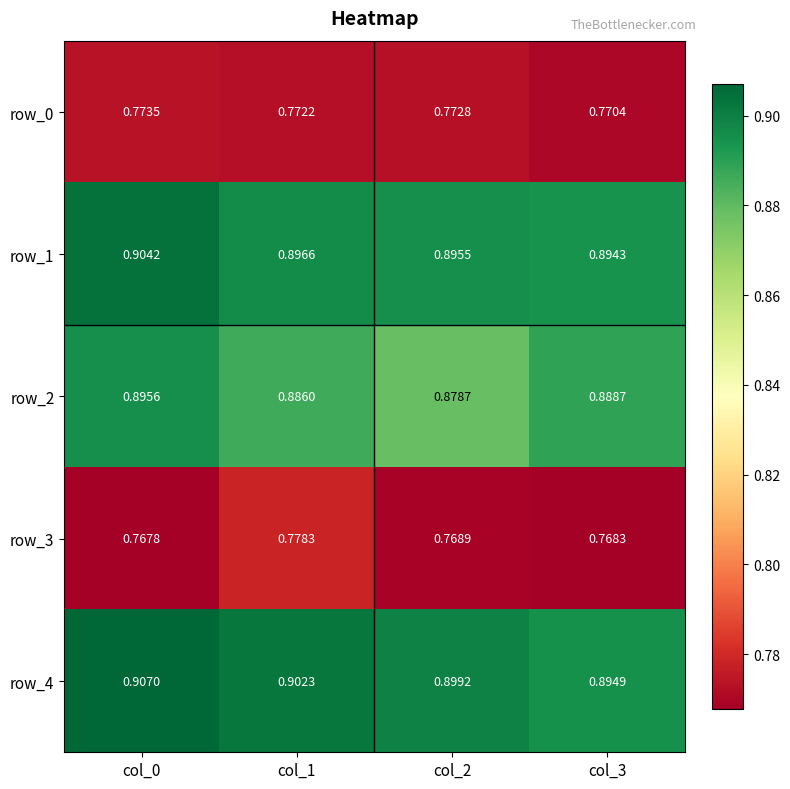

Is the value of row_2 at col_1 greater than the value of row_4 at col_0?

No